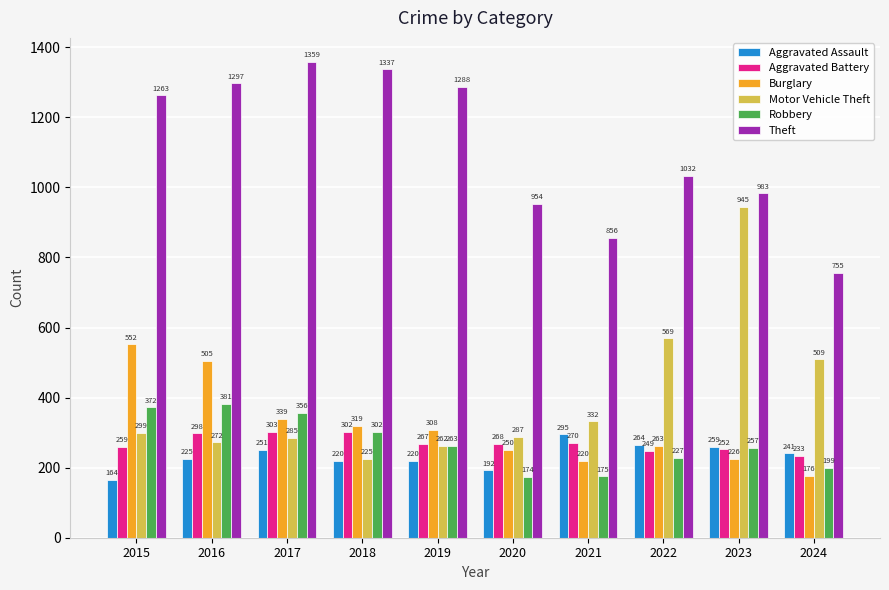

What are all the series names shown in the legend?

Aggravated Assault, Aggravated Battery, Burglary, Motor Vehicle Theft, Robbery, Theft